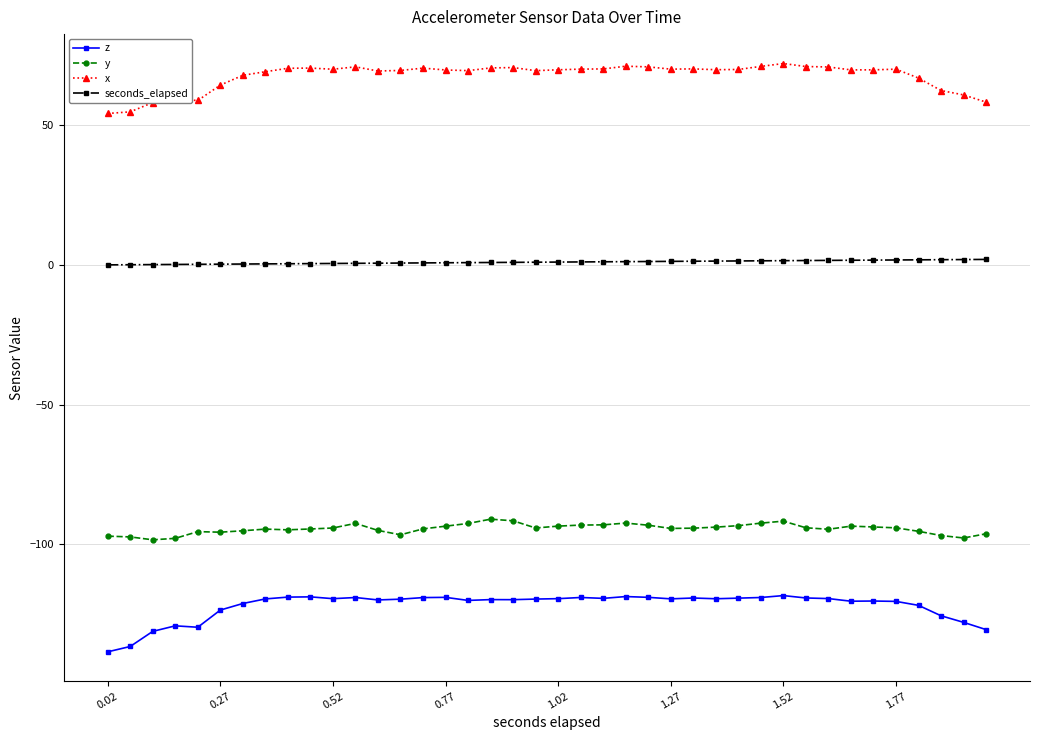

True or false: y and seconds_elapsed cross at least once.

False